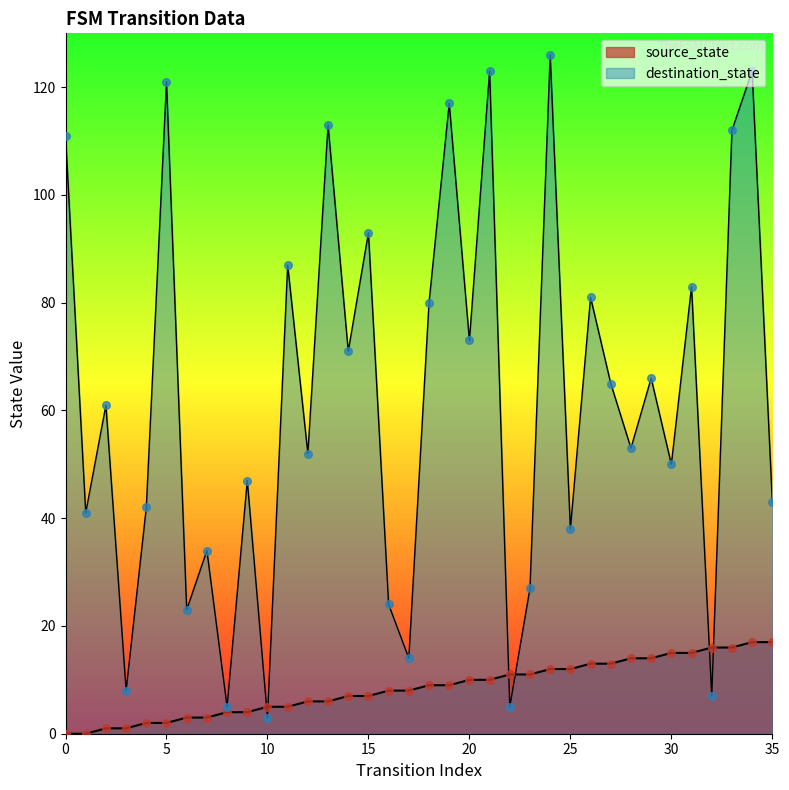

Which series has the largest total across all categories?

destination_state